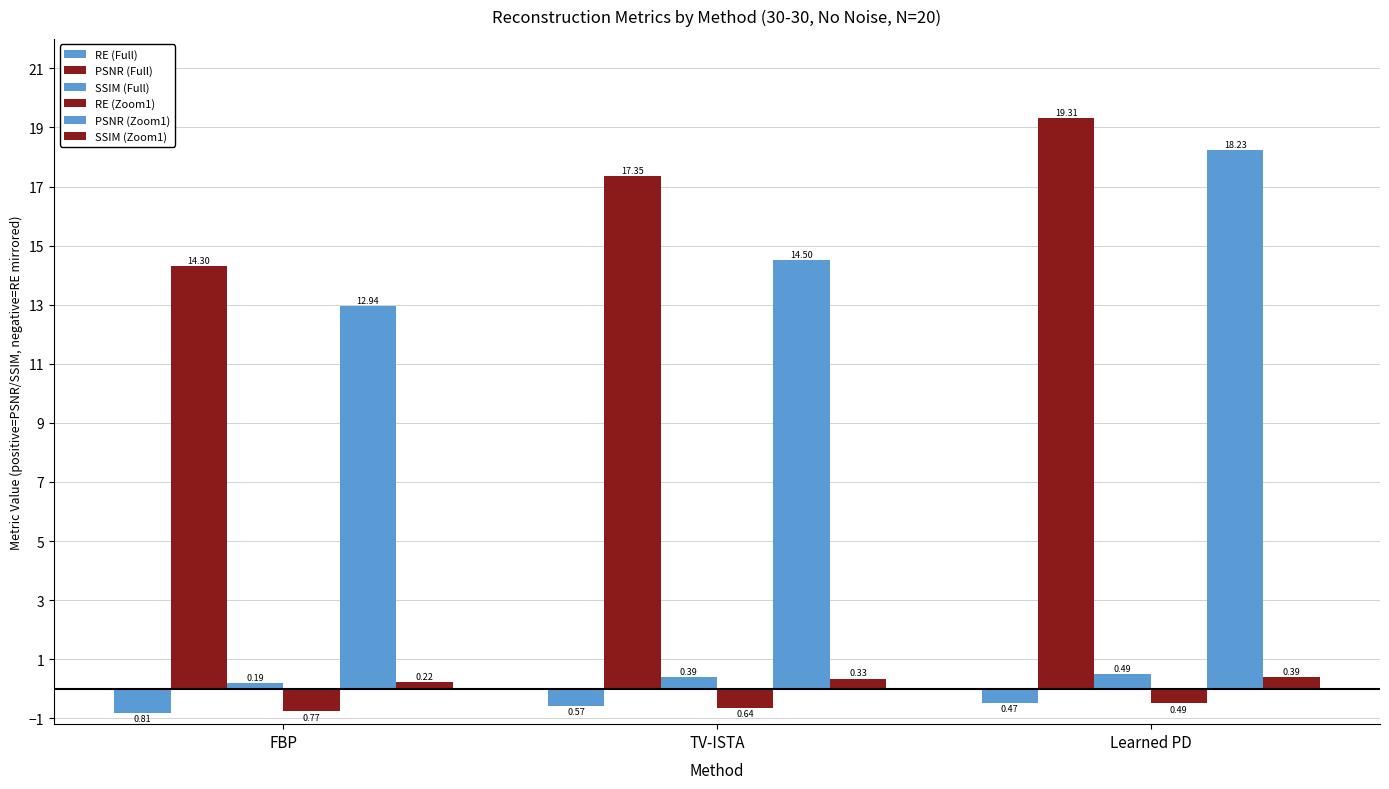

True or false: SSIM (Full) has a value of 0.7 at Learned PD.

False